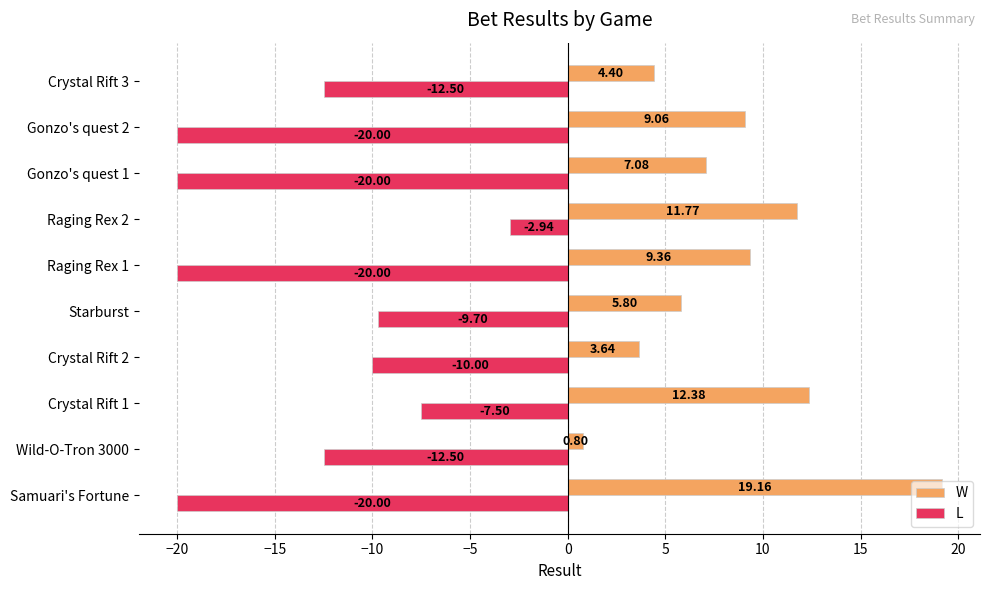

At Gonzo's quest 2, list the series in order from largest to smallest.

W, L